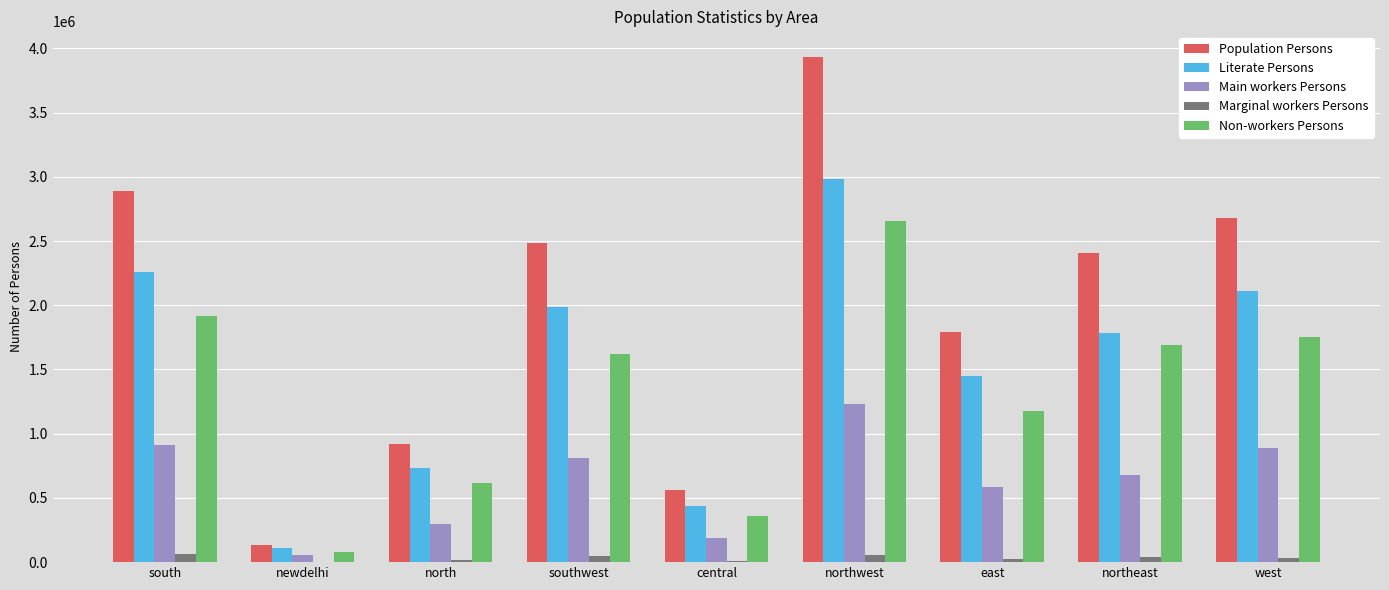

How many data points does each series have?

9